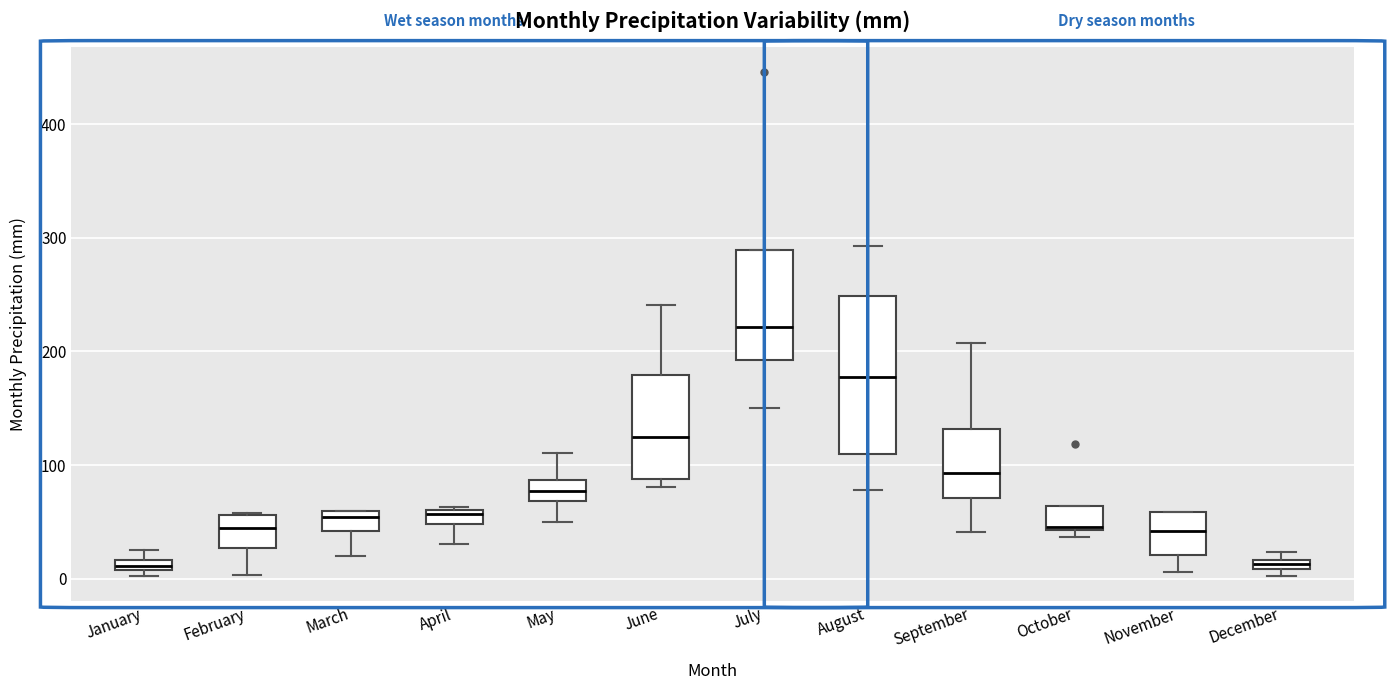

Where does the median line of the box for November sit on the y-axis? The values are not printed on the chart, so give them approximately, as read against the axis.

40